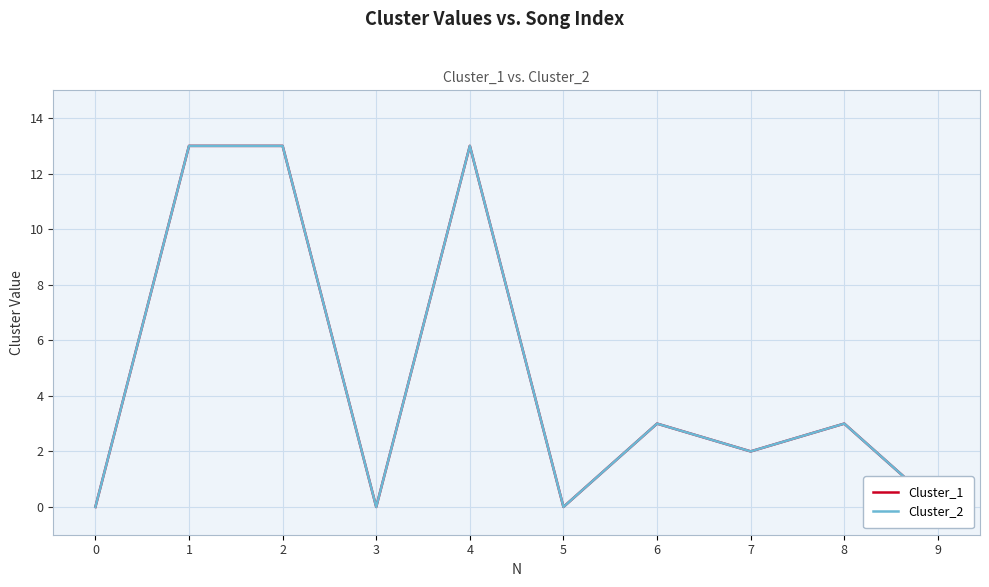

True or false: Cluster_1 has a value of 13 at 1.

True